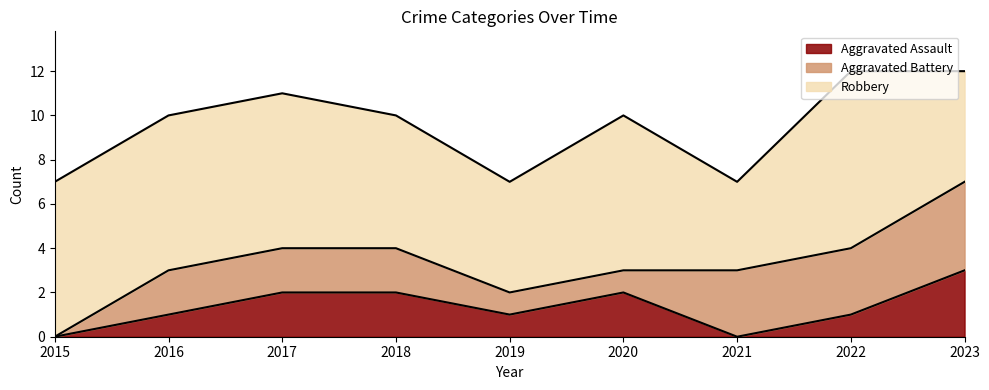

How many values in the Aggravated Battery series exceed 2?

3